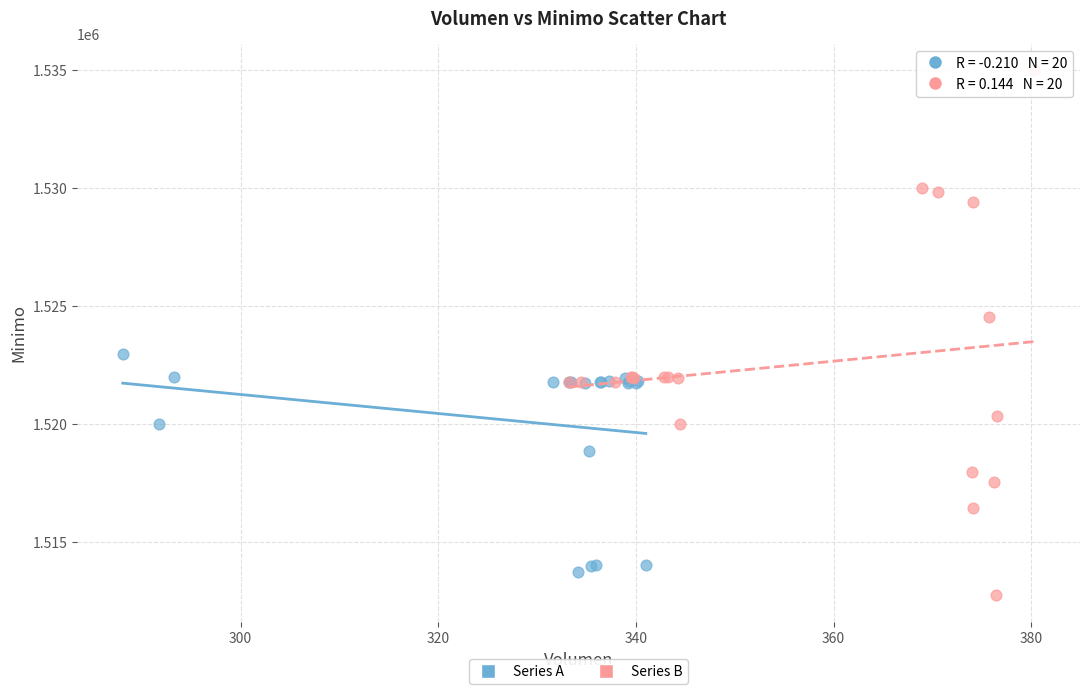

Which series has the largest Y range (max minus min)?

Series B